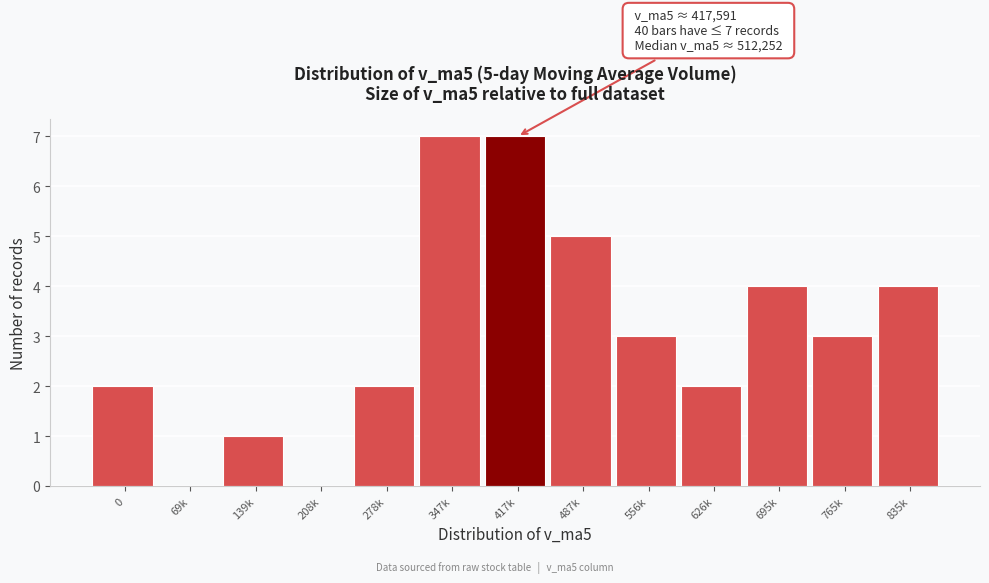

Reading left to right, extract all data points from this chart.

0=2	69k=0	139k=1	208k=0	278k=2	347k=7	417k=7	487k=5	556k=3	626k=2	695k=4	765k=3	835k=4